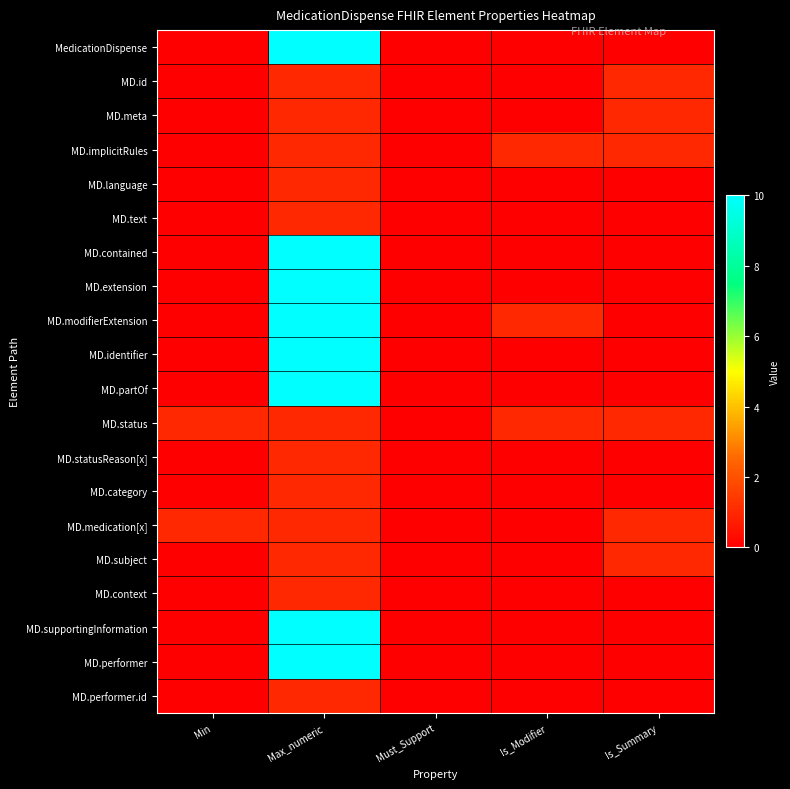

Reading right to left, list all the values displayed in this chart.

MedicationDispense: Is_Summary=0	Is_Modifier=0	Must_Support=0	Max_numeric=99	Min=0
MD.id: Is_Summary=1	Is_Modifier=0	Must_Support=0	Max_numeric=1	Min=0
MD.meta: Is_Summary=1	Is_Modifier=0	Must_Support=0	Max_numeric=1	Min=0
MD.implicitRules: Is_Summary=1	Is_Modifier=1	Must_Support=0	Max_numeric=1	Min=0
MD.language: Is_Summary=0	Is_Modifier=0	Must_Support=0	Max_numeric=1	Min=0
MD.text: Is_Summary=0	Is_Modifier=0	Must_Support=0	Max_numeric=1	Min=0
MD.contained: Is_Summary=0	Is_Modifier=0	Must_Support=0	Max_numeric=99	Min=0
MD.extension: Is_Summary=0	Is_Modifier=0	Must_Support=0	Max_numeric=99	Min=0
MD.modifierExtension: Is_Summary=0	Is_Modifier=1	Must_Support=0	Max_numeric=99	Min=0
MD.identifier: Is_Summary=0	Is_Modifier=0	Must_Support=0	Max_numeric=99	Min=0
MD.partOf: Is_Summary=0	Is_Modifier=0	Must_Support=0	Max_numeric=99	Min=0
MD.status: Is_Summary=1	Is_Modifier=1	Must_Support=0	Max_numeric=1	Min=1
MD.statusReason[x]: Is_Summary=0	Is_Modifier=0	Must_Support=0	Max_numeric=1	Min=0
MD.category: Is_Summary=0	Is_Modifier=0	Must_Support=0	Max_numeric=1	Min=0
MD.medication[x]: Is_Summary=1	Is_Modifier=0	Must_Support=0	Max_numeric=1	Min=1
MD.subject: Is_Summary=1	Is_Modifier=0	Must_Support=0	Max_numeric=1	Min=0
MD.context: Is_Summary=0	Is_Modifier=0	Must_Support=0	Max_numeric=1	Min=0
MD.supportingInformation: Is_Summary=0	Is_Modifier=0	Must_Support=0	Max_numeric=99	Min=0
MD.performer: Is_Summary=0	Is_Modifier=0	Must_Support=0	Max_numeric=99	Min=0
MD.performer.id: Is_Summary=0	Is_Modifier=0	Must_Support=0	Max_numeric=1	Min=0